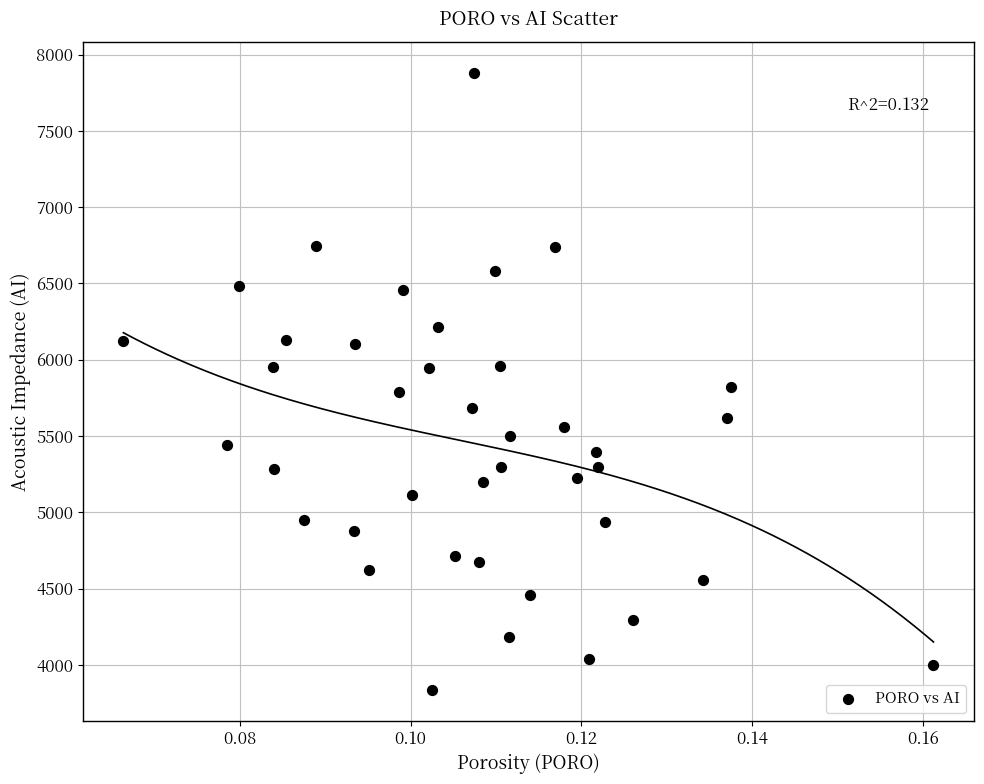

What is the range of Y values (max minus min)?

4046.6